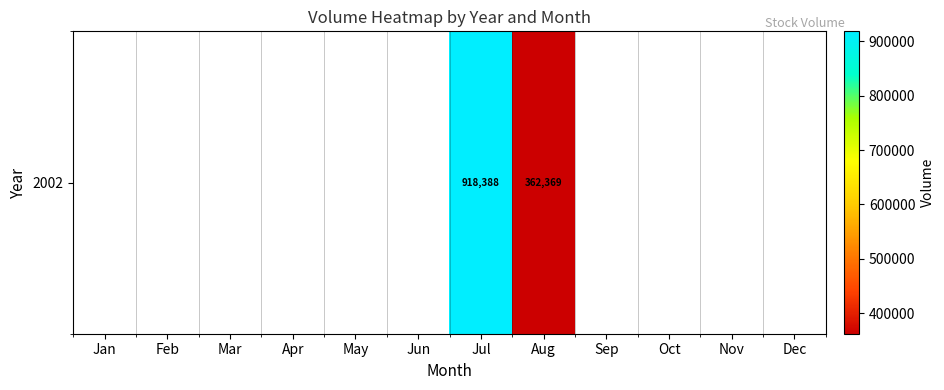

Is it true that the value at Jan is 0?

True